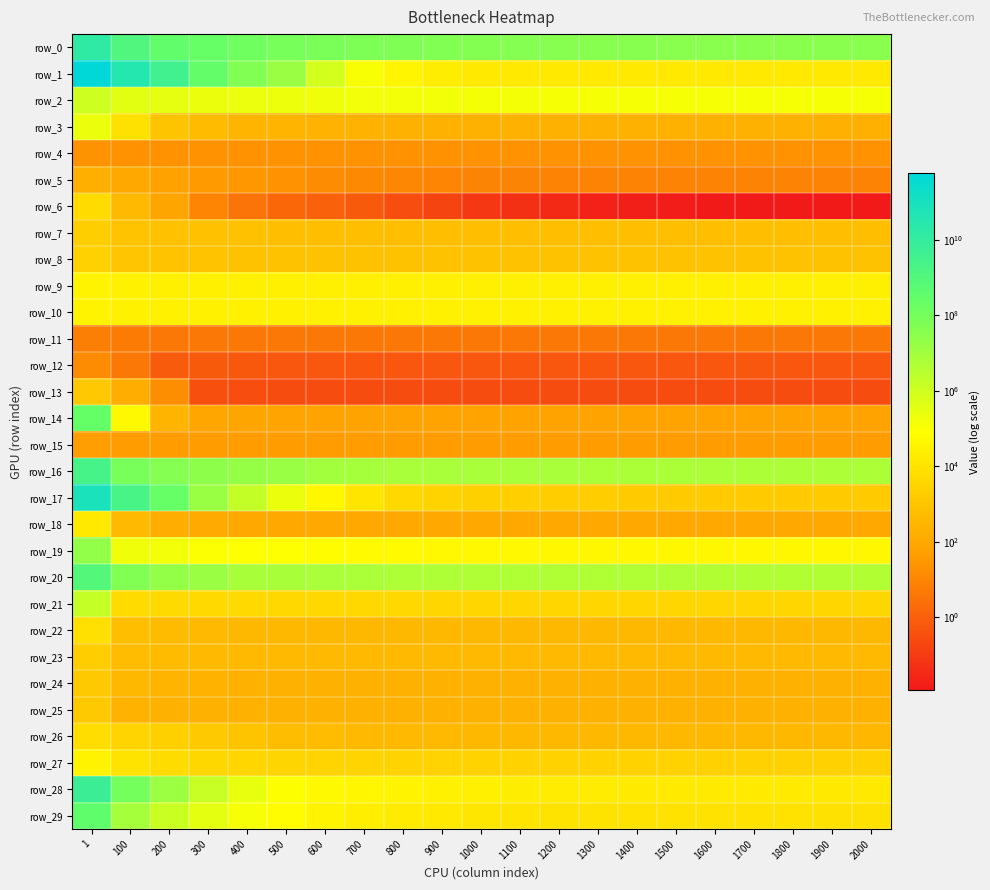

Reading left to right, extract all data points from this chart.

row_0: 1=15537398476.2	100=1160065793.4	200=290391916.5	300=215729660.5	400=128516285.6	500=91282430.9	600=76877141.8	700=65178493.4	800=58087826.9	900=50781912.6	1000=47934685.8	1100=43944746.7	1200=41776817.8	1300=38782069.7	1400=38782069.7	1500=36919057.7	1600=36919057.7	1700=36469615.7	1800=36469615.7	1900=36416767.8	2000=36416767.8
row_1: 1=595715785840.9	100=33229491434.3	200=3653698977.9	300=278655661.9	400=51132418.3	500=14281429.9	600=798299.1	700=111462.3	800=41236.8	900=21121.8	1000=16323.9	1100=15547.7	1200=15248.6	1300=15202.9	1400=15149.0	1500=15137.7	1600=15115.9	1700=15102.6	1800=15102.6	1900=15102.3	2000=15102.3
row_2: 1=1099493.7	100=362688.3	200=291648.5	300=233198.8	400=220734.9	500=203697.5	600=180781.5	700=154064.1	800=148659.3	900=146906.7	1000=142332.8	1100=138266.3	1200=127169.7	1300=127169.7	1400=127169.7	1500=126237.8	1600=126237.8	1700=120690.0	1800=120690.0	1900=120690.0	2000=120690.0
row_3: 1=233433.7	100=8489.2	200=891.4	300=463.0	400=302.5	500=256.9	600=233.7	700=226.1	800=220.5	900=216.7	1000=213.5	1100=211.8	1200=210.9	1300=210.0	1400=209.2	1500=207.8	1600=207.2	1700=204.0	1800=199.5	1900=196.5	2000=194.6
row_4: 1=21.5	100=21.4	200=21.4	300=21.4	400=21.4	500=21.4	600=21.4	700=21.4	800=21.4	900=21.4	1000=21.4	1100=21.3	1200=21.3	1300=21.3	1400=21.3	1500=21.3	1600=21.3	1700=21.3	1800=21.3	1900=21.3	2000=21.3
row_5: 1=175.6	100=118.8	200=67.2	300=39.1	400=29.0	500=20.2	600=14.0	700=11.9	800=10.4	900=9.6	1000=9.0	1100=8.6	1200=8.5	1300=8.5	1400=8.3	1500=8.3	1600=8.2	1700=8.2	1800=8.2	1900=8.1	2000=8.1
row_6: 1=5393.7	100=401.3	200=79.7	300=9.1	400=3.2	500=1.5	600=1.1	700=0.7	800=0.3	900=0.2	1000=0.1	1100=0.0	1200=0.0	1300=0.0	1400=0.0	1500=0.0	1600=0.0	1700=0.0	1800=0.0	1900=0.0	2000=0.0
row_7: 1=1966.4	100=840.1	200=759.1	300=716.0	400=683.4	500=626.3	600=626.3	700=626.3	800=626.3	900=626.3	1000=626.3	1100=625.5	1200=625.5	1300=625.5	1400=625.5	1500=625.5	1600=625.5	1700=625.5	1800=625.5	1900=625.5	2000=625.5
row_8: 1=2336.7	100=976.3	200=864.6	300=825.1	400=813.6	500=813.6	600=804.6	700=804.6	800=798.1	900=796.7	1000=796.7	1100=796.7	1200=795.9	1300=795.9	1400=767.6	1500=767.6	1600=767.6	1700=767.6	1800=767.6	1900=767.6	2000=767.6
row_9: 1=34767.6	100=27439.2	200=25982.9	300=25982.9	400=25982.9	500=25982.9	600=25632.7	700=25078.6	800=24755.6	900=24755.6	1000=24755.6	1100=24755.6	1200=24755.6	1300=24755.6	1400=24755.6	1500=24755.6	1600=24755.6	1700=24755.6	1800=24738.7	1900=24738.7	2000=24407.8
row_10: 1=34533.4	100=30201.9	200=30201.9	300=30201.9	400=30201.9	500=30201.9	600=29986.6	700=29986.6	800=29986.6	900=29986.6	1000=29986.6	1100=29986.6	1200=29986.6	1300=29986.6	1400=29986.6	1500=29986.6	1600=28927.6	1700=28927.6	1800=28927.6	1900=28927.6	2000=28927.6
row_11: 1=6.3	100=4.9	200=4.3	300=4.3	400=4.3	500=4.3	600=4.3	700=4.3	800=4.3	900=4.3	1000=4.0	1100=4.0	1200=3.9	1300=3.9	1400=3.9	1500=3.9	1600=3.9	1700=3.9	1800=3.9	1900=3.9	2000=3.9
row_12: 1=14.1	100=4.2	200=0.7	300=0.7	400=0.6	500=0.6	600=0.5	700=0.5	800=0.5	900=0.5	1000=0.5	1100=0.5	1200=0.5	1300=0.5	1400=0.5	1500=0.5	1600=0.5	1700=0.5	1800=0.5	1900=0.5	2000=0.5
row_13: 1=1242.7	100=150.4	200=16.1	300=0.3	400=0.3	500=0.3	600=0.3	700=0.3	800=0.3	900=0.3	1000=0.3	1100=0.3	1200=0.3	1300=0.3	1400=0.3	1500=0.3	1600=0.3	1700=0.3	1800=0.3	1900=0.3	2000=0.3
row_14: 1=243511348.0	100=56622.1	200=258.6	300=90.8	400=78.5	500=76.5	600=71.8	700=71.8	800=71.8	900=71.6	1000=71.6	1100=71.6	1200=71.6	1300=71.6	1400=71.6	1500=71.6	1600=71.6	1700=71.6	1800=71.6	1900=71.6	2000=71.6
row_15: 1=48.4	100=47.1	200=46.6	300=46.6	400=46.6	500=46.6	600=46.3	700=46.3	800=46.3	900=46.3	1000=46.3	1100=46.3	1200=46.3	1300=46.3	1400=46.3	1500=46.3	1600=46.3	1700=46.3	1800=46.3	1900=46.3	2000=46.3
row_16: 1=2601411175.4	100=83873159.7	200=44417995.7	300=27886314.2	400=19312722.4	500=16694276.4	600=9850688.7	700=8393265.1	800=6810216.1	900=6810216.1	1000=6810216.1	1100=6810216.1	1200=6810216.1	1300=6168320.3	1400=6168320.3	1500=6168320.3	1600=5611689.7	1700=5611689.7	1800=5611689.7	1900=5611689.7	2000=5611689.7
row_17: 1=76521696196.1	100=1959656946.7	200=215467203.1	300=14769771.8	400=1779198.5	500=227784.4	600=45598.0	700=11220.0	800=4171.9	900=2870.7	1000=2238.0	1100=2061.6	1200=1926.6	1300=1866.2	1400=1600.1	1500=1600.1	1600=1600.1	1700=1600.1	1800=1586.1	1900=1586.1	2000=1586.1
row_18: 1=14979.8	100=371.1	200=165.8	300=123.0	400=109.2	500=104.7	600=103.0	700=102.4	800=102.0	900=101.5	1000=101.5	1100=101.5	1200=101.5	1300=101.4	1400=101.2	1500=101.2	1600=101.2	1700=101.2	1800=101.2	1900=101.2	2000=101.2
row_19: 1=22508203.0	100=180542.3	200=163615.2	300=100007.3	400=86002.9	500=84177.2	600=68832.5	700=59987.5	800=59987.5	900=47769.3	1000=47769.3	1100=47769.3	1200=47373.2	1300=47373.2	1400=47373.2	1500=46378.5	1600=46378.5	1700=45766.3	1800=45766.3	1900=45766.3	2000=45766.3
row_20: 1=877230907.4	100=50838802.6	200=20364592.2	300=13959440.0	400=7210611.6	500=7210611.6	600=6713594.8	700=6424913.7	800=5216077.5	900=5216077.5	1000=4771187.4	1100=4771187.4	1200=4771187.4	1300=4771187.4	1400=4732851.3	1500=4732851.3	1600=4567804.3	1700=4567804.3	1800=4567804.3	1900=4567804.3	2000=4567804.3
row_21: 1=1668094.3	100=5304.6	200=4898.1	300=4440.7	400=4440.7	500=4266.5	600=4266.5	700=4266.5	800=4266.5	900=3793.0	1000=3793.0	1100=3793.0	1200=3793.0	1300=3793.0	1400=3793.0	1500=3793.0	1600=3793.0	1700=3793.0	1800=3793.0	1900=3765.8	2000=3765.8
row_22: 1=7817.6	100=613.6	200=442.3	300=384.8	400=358.6	500=352.1	600=349.6	700=348.7	800=348.4	900=348.3	1000=348.3	1100=348.3	1200=348.3	1300=348.3	1400=348.2	1500=348.2	1600=348.2	1700=348.2	1800=348.2	1900=348.2	2000=348.2
row_23: 1=1802.6	100=485.4	200=444.5	300=420.2	400=395.7	500=383.5	600=379.9	700=379.1	800=379.0	900=379.0	1000=379.0	1100=379.0	1200=379.0	1300=379.0	1400=379.0	1500=379.0	1600=379.0	1700=379.0	1800=379.0	1900=379.0	2000=379.0
row_24: 1=1315.8	100=347.1	200=279.4	300=244.8	400=220.3	500=209.4	600=204.4	700=202.1	800=200.8	900=200.3	1000=200.2	1100=200.1	1200=200.1	1300=200.0	1400=200.0	1500=200.0	1600=200.0	1700=200.0	1800=200.0	1900=200.0	2000=200.0
row_25: 1=1319.4	100=233.7	200=210.6	300=204.7	400=202.2	500=201.3	600=200.9	700=200.7	800=200.6	900=200.5	1000=200.4	1100=200.4	1200=200.4	1300=200.4	1400=200.4	1500=200.4	1600=200.4	1700=200.4	1800=200.4	1900=200.4	2000=200.4
row_26: 1=6421.7	100=3124.2	200=2250.7	300=1321.9	400=868.0	500=558.8	600=480.8	700=421.9	800=396.7	900=374.9	1000=360.9	1100=356.4	1200=351.2	1300=350.2	1400=348.8	1500=348.1	1600=345.9	1700=345.3	1800=345.3	1900=345.3	2000=343.9
row_27: 1=34835.6	100=10065.4	200=5653.1	300=4042.0	400=3701.4	500=3375.0	600=3154.8	700=2987.5	800=2828.3	900=2778.7	1000=2709.1	1100=2685.9	1200=2685.9	1300=2661.0	1400=2661.0	1500=2647.7	1600=2625.8	1700=2625.8	1800=2625.8	1900=2625.8	2000=2625.8
row_28: 1=6183990346.2	100=104479071.6	200=12901362.6	300=1417136.5	400=261553.1	500=92988.4	600=56336.2	700=43953.0	800=34090.1	900=29697.5	1000=26030.2	1100=22489.4	1200=19955.2	1300=19281.3	1400=17607.8	1500=17607.8	1600=17133.1	1700=17133.1	1800=17069.7	1900=16181.1	2000=16181.1
row_29: 1=358873140.4	100=8110861.0	200=1209956.4	300=319950.1	400=129035.2	500=62885.3	600=33741.0	700=23141.0	800=17814.3	900=14823.8	1000=12310.0	1100=10587.6	1200=10213.7	1300=9779.5	1400=9463.7	1500=9284.8	1600=9070.3	1700=9070.3	1800=9034.0	1900=8952.5	2000=8859.2